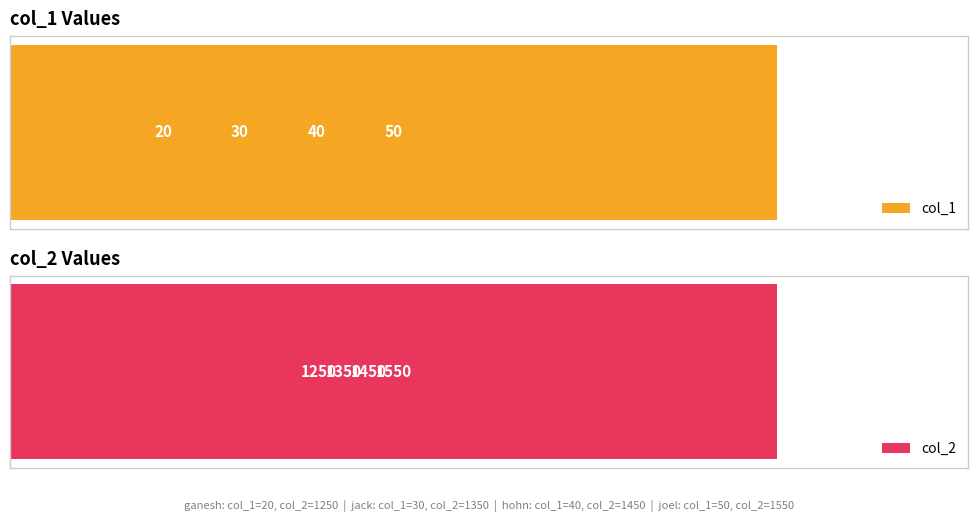

What is the smallest value displayed?

20